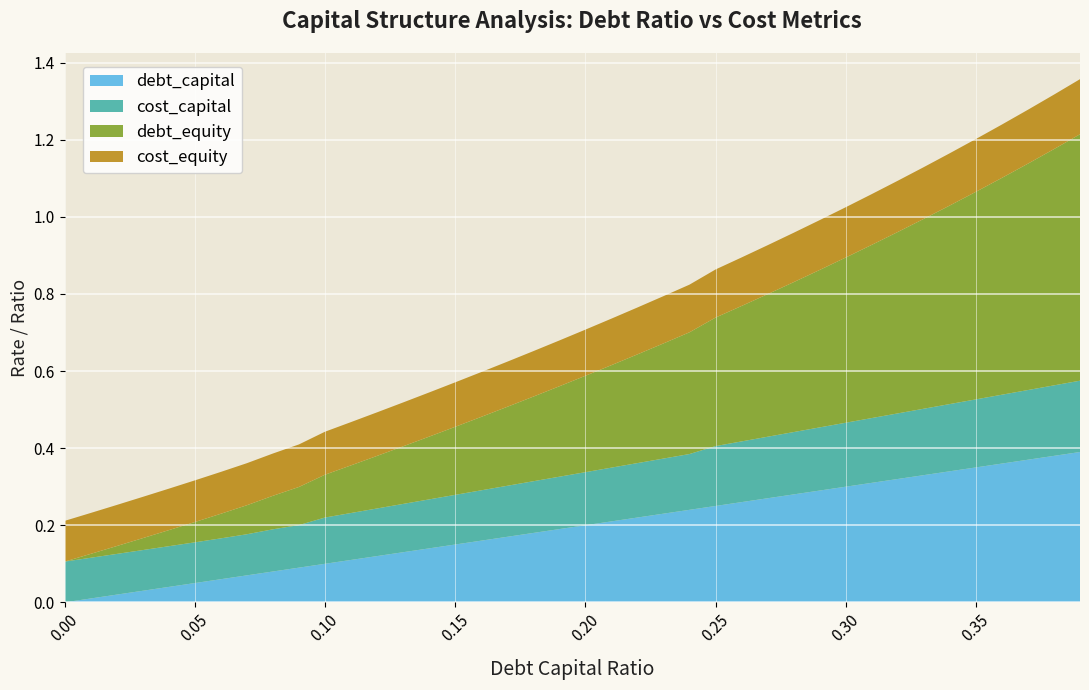

Reading left to right, list all the values displayed in this chart.

debt_capital: 0.0	0.0	0.0	0.0	0.0	0.1	0.1	0.1	0.1	0.1	0.1	0.1	0.1	0.1	0.1	0.1	0.2	0.2	0.2	0.2	0.2	0.2	0.2	0.2	0.2	0.2	0.3	0.3	0.3	0.3	0.3	0.3	0.3	0.3	0.3	0.3	0.4	0.4	0.4	0.4
cost_capital: 0.1	0.1	0.1	0.1	0.1	0.1	0.1	0.1	0.1	0.1	0.1	0.1	0.1	0.1	0.1	0.1	0.1	0.1	0.1	0.1	0.1	0.1	0.1	0.1	0.1	0.2	0.2	0.2	0.2	0.2	0.2	0.2	0.2	0.2	0.2	0.2	0.2	0.2	0.2	0.2
debt_equity: 0.0	0.0	0.0	0.0	0.0	0.1	0.1	0.1	0.1	0.1	0.1	0.1	0.1	0.1	0.2	0.2	0.2	0.2	0.2	0.2	0.2	0.3	0.3	0.3	0.3	0.3	0.4	0.4	0.4	0.4	0.4	0.4	0.5	0.5	0.5	0.5	0.6	0.6	0.6	0.6
cost_equity: 0.1	0.1	0.1	0.1	0.1	0.1	0.1	0.1	0.1	0.1	0.1	0.1	0.1	0.1	0.1	0.1	0.1	0.1	0.1	0.1	0.1	0.1	0.1	0.1	0.1	0.1	0.1	0.1	0.1	0.1	0.1	0.1	0.1	0.1	0.1	0.1	0.1	0.1	0.1	0.1